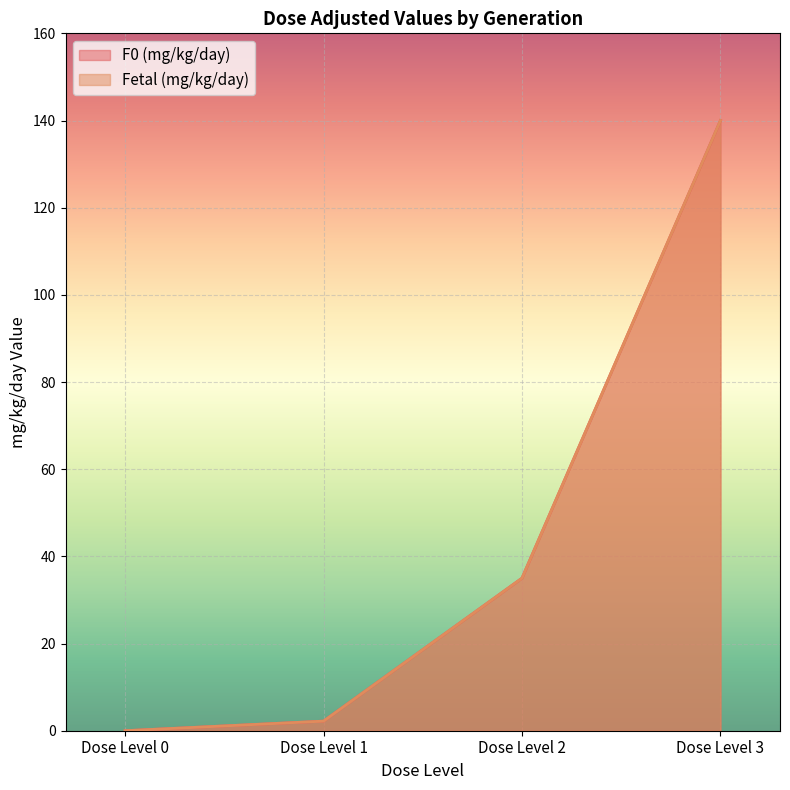

Reading left to right, extract all data points from this chart.

F0 (mg/kg/day): 0.0	2.2	35.0	140.0
Fetal (mg/kg/day): 0.0	2.2	35.0	140.0